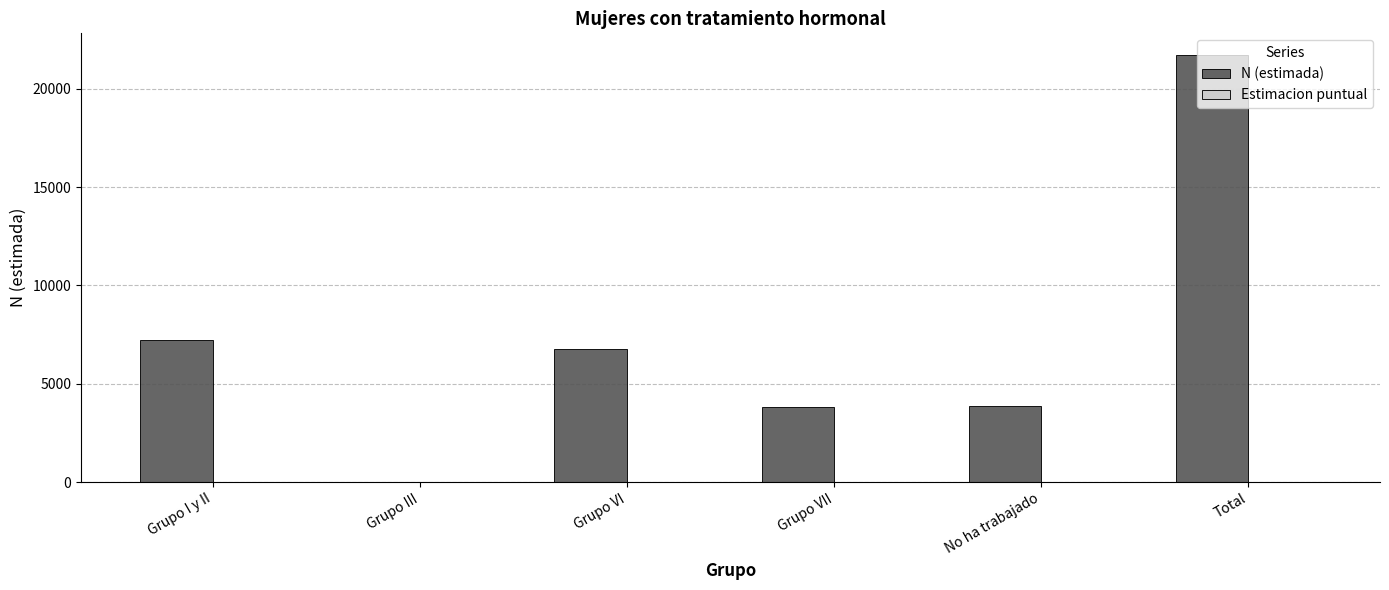

Which label corresponds to the largest value in the chart?

Total